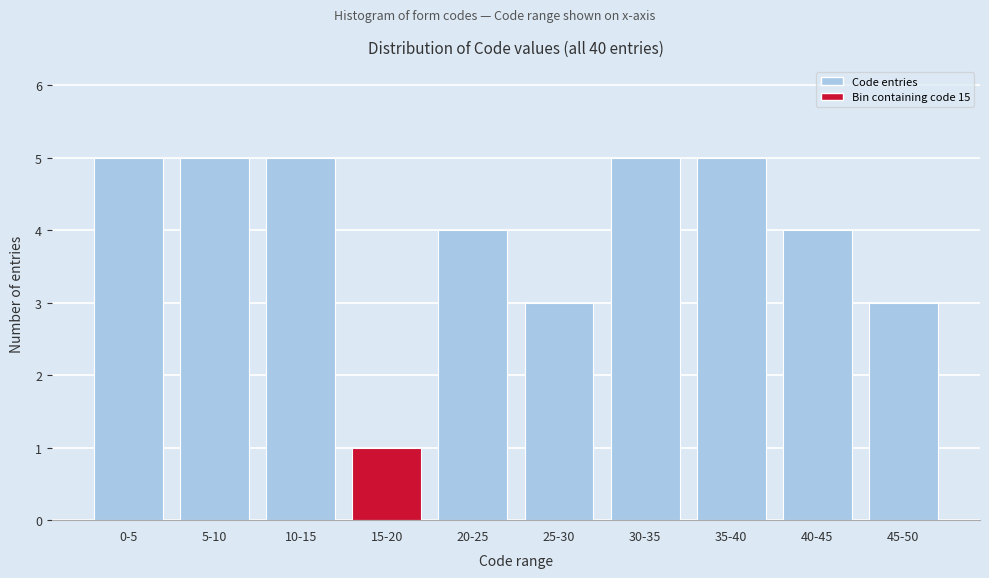

Reading right to left, extract all data points from this chart.

45-50=3	40-45=4	35-40=5	30-35=5	25-30=3	20-25=4	15-20=1	10-15=5	5-10=5	0-5=5